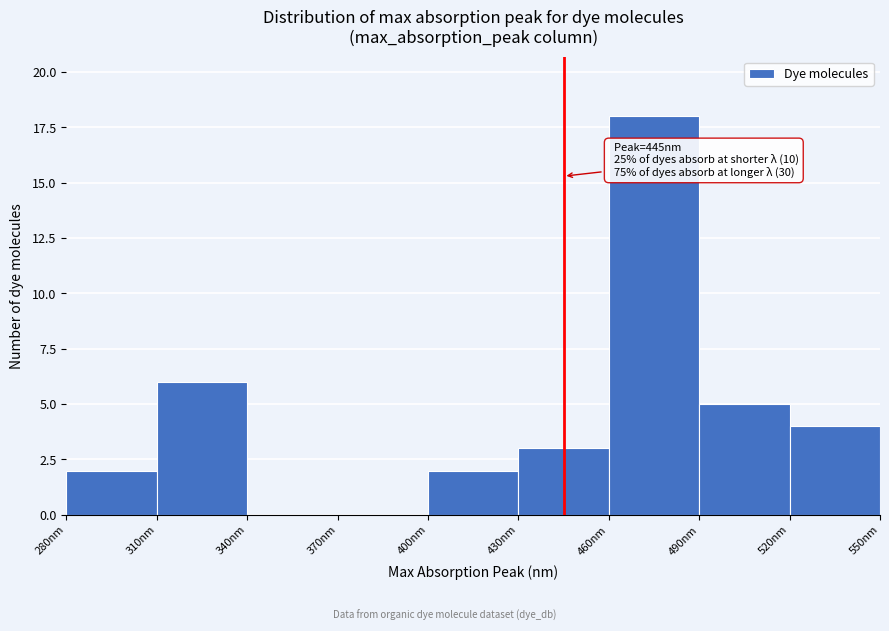

Which range on the x-axis has the tallest bar?

460 to 490